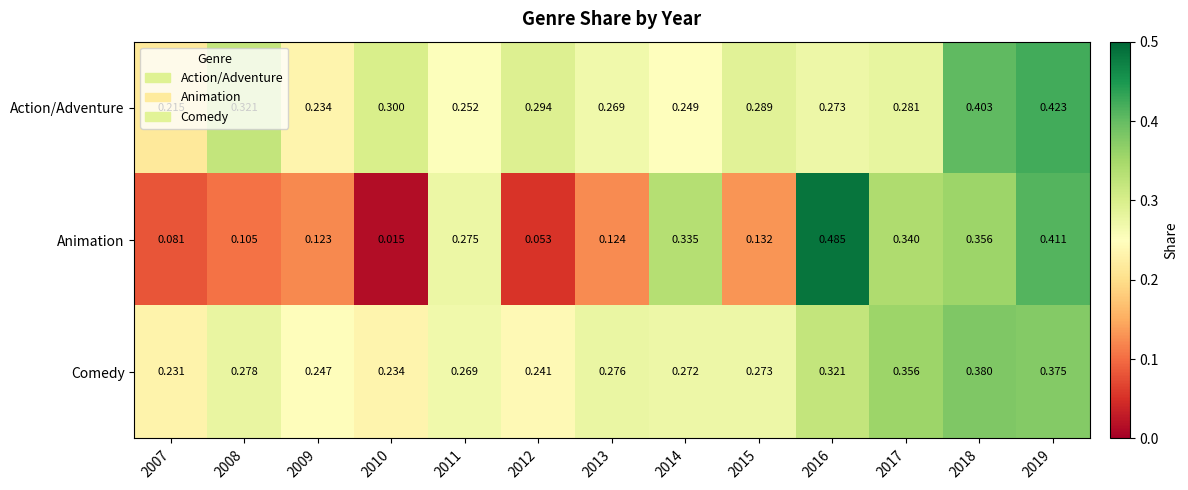

Is the value of Animation at 2013 greater than the value of Action/Adventure at 2009?

No